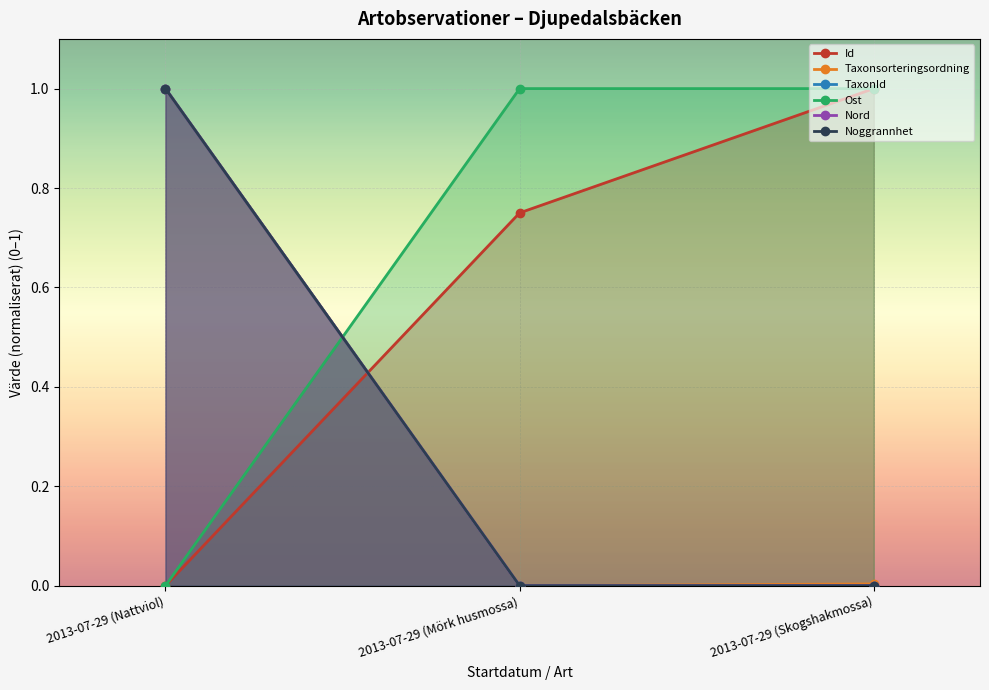

Where is Taxonsorteringsordning nearest to the value 0?

2013-07-29 (Mörk husmossa)